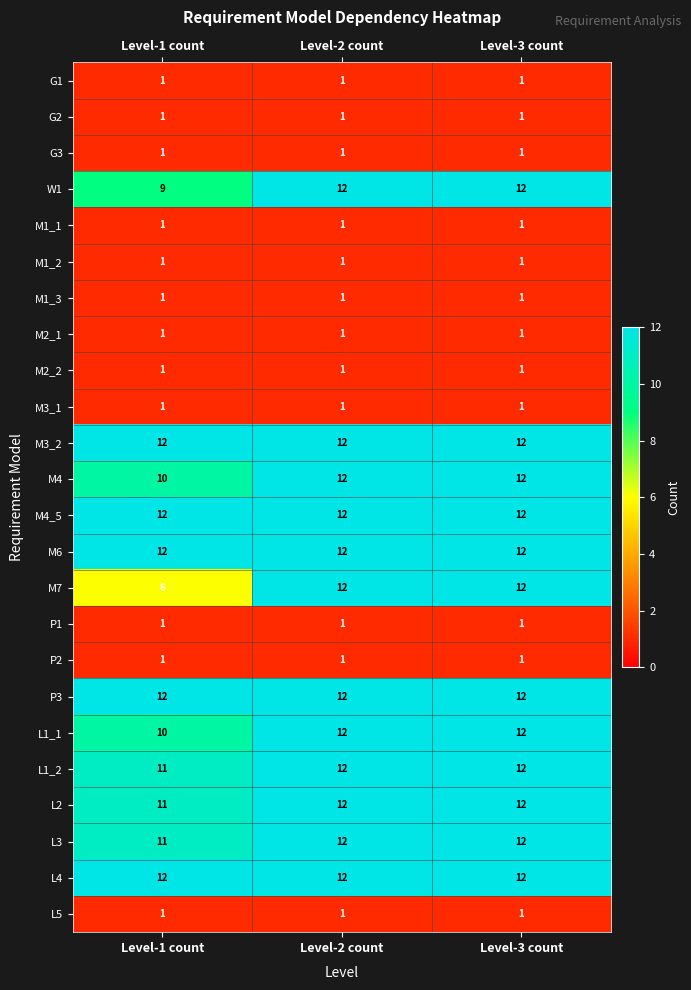

The G1 series shows 1 at Level-1 count. True or false?

True